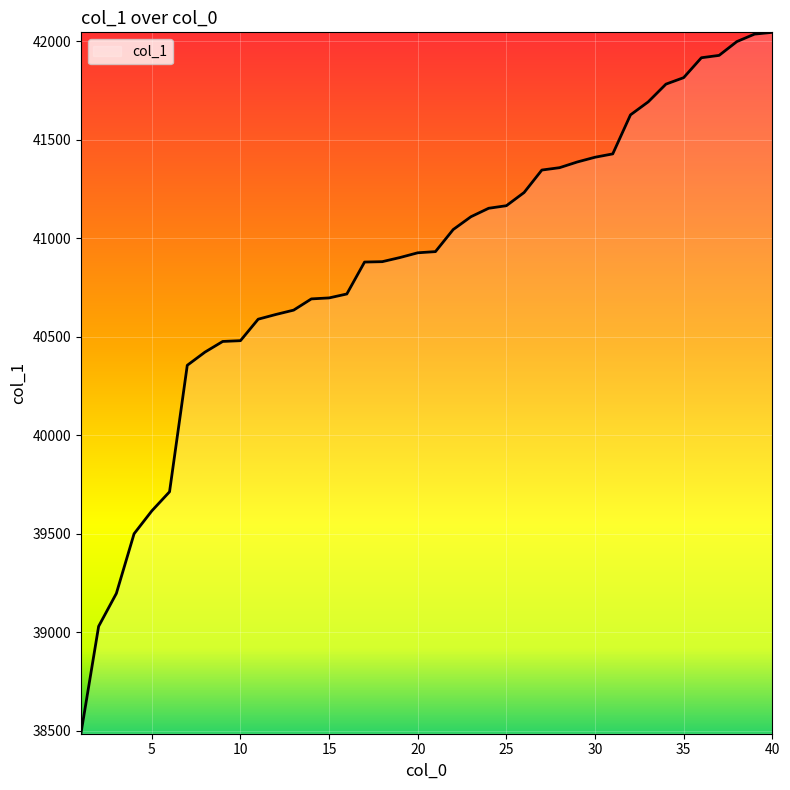

What is the smallest value displayed?

38486